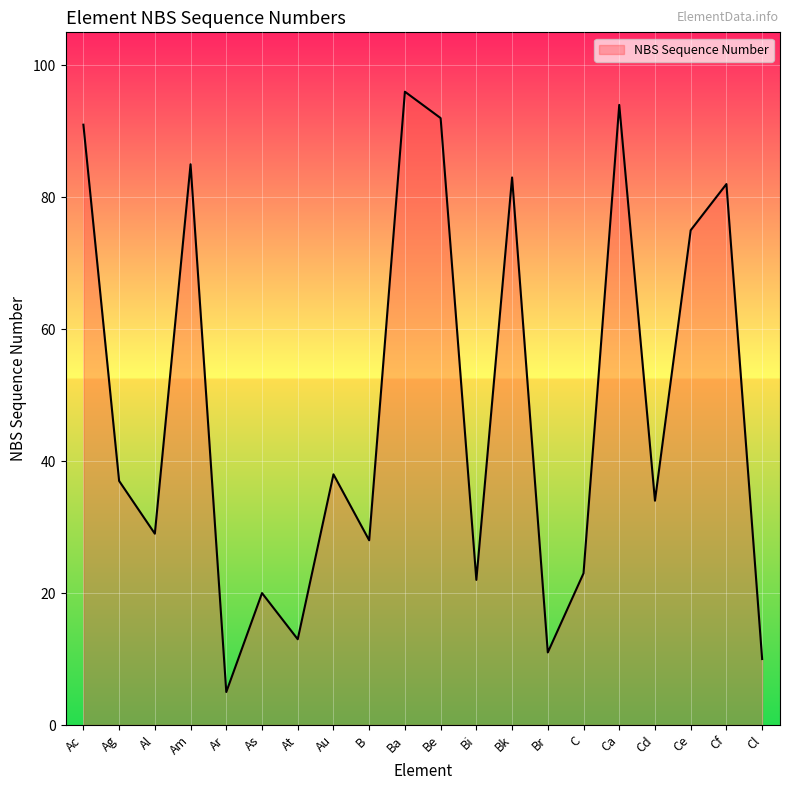

At which label does the data first exceed 37?

Ac